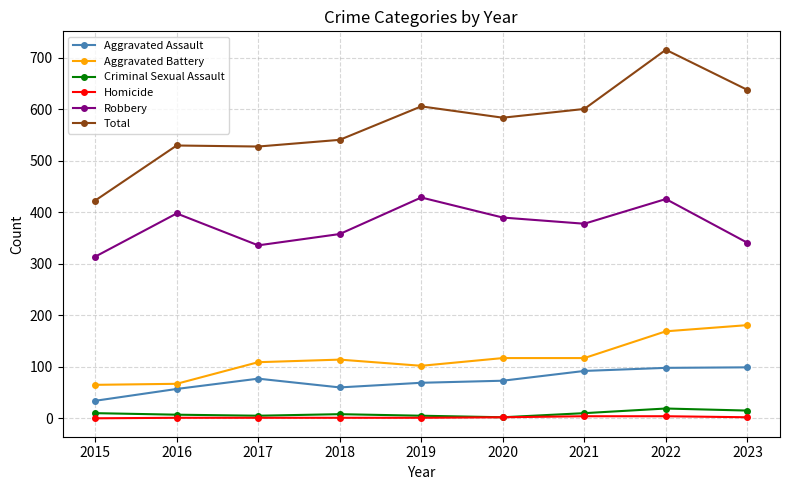

True or false: Aggravated Assault and Robbery cross at least once.

False